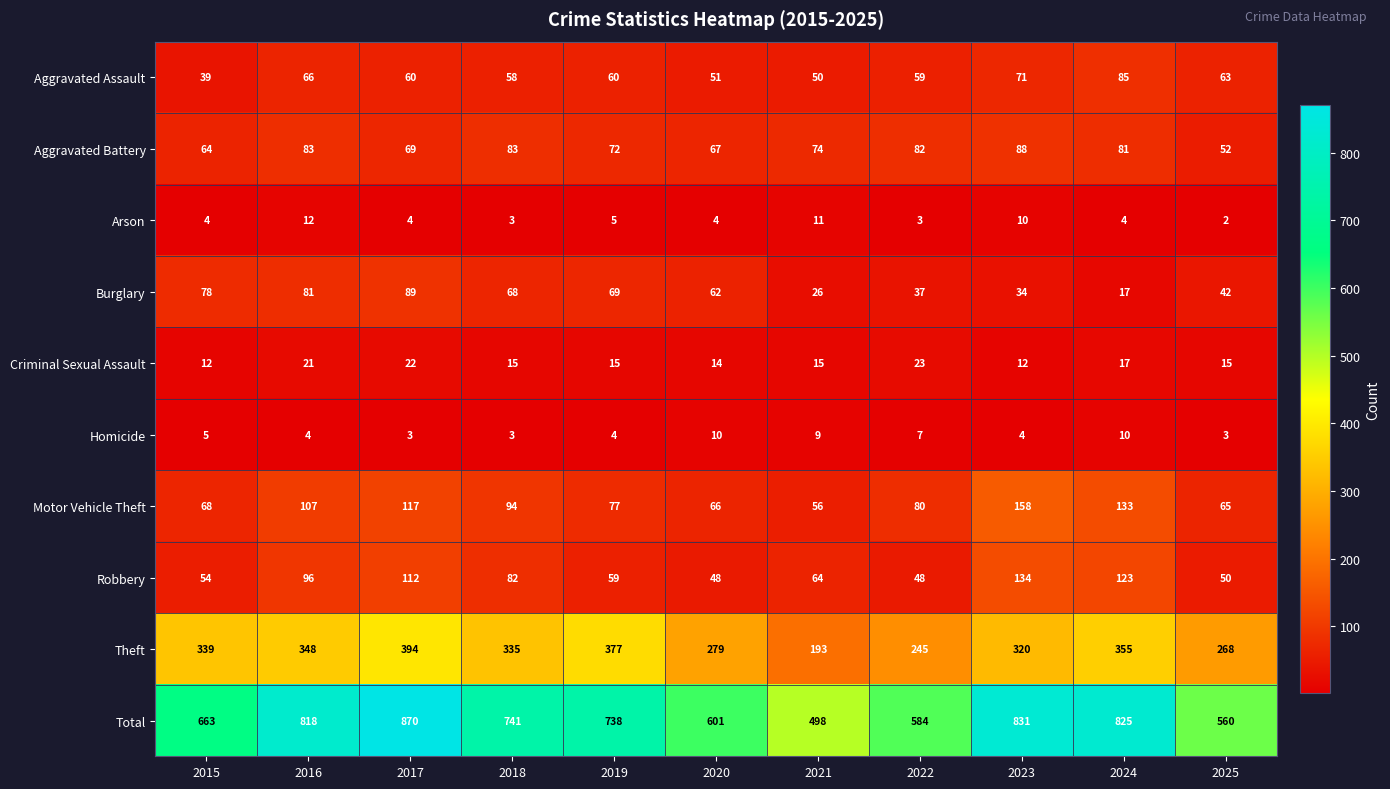

Which series changed the most between 2015 and 2018?

Total